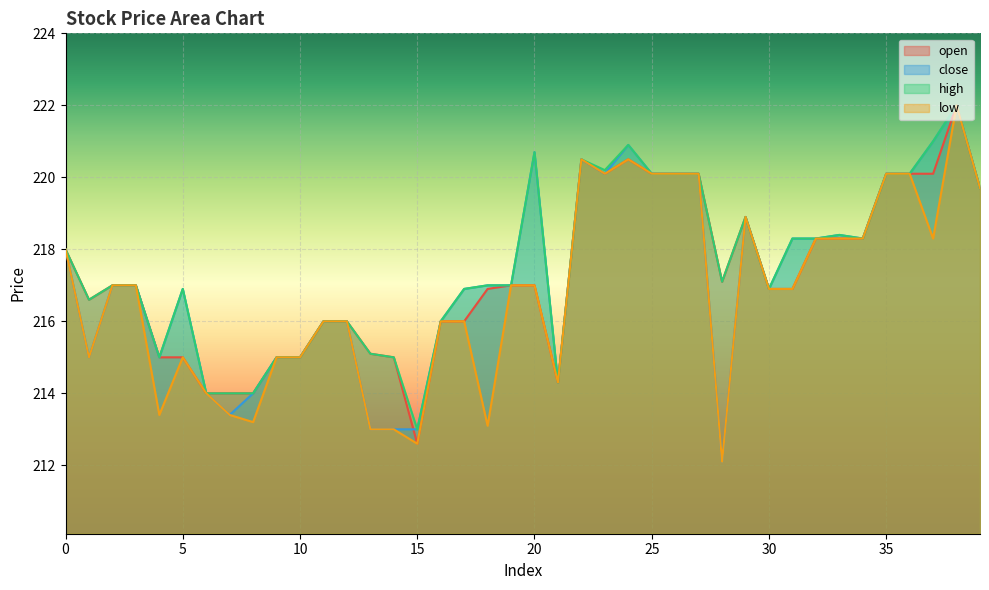

At which label does low reach its minimum?

28